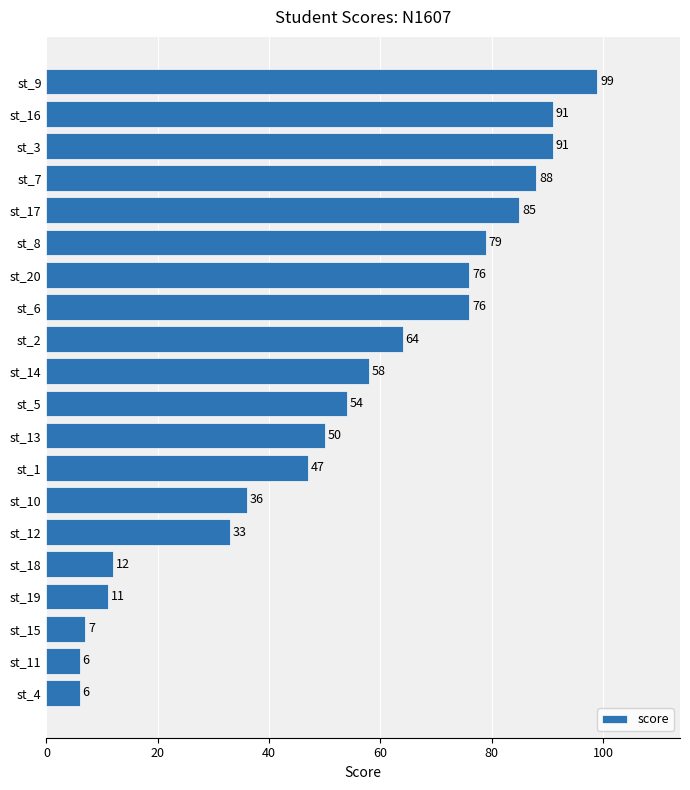

Does the chart contain any negative values?

No